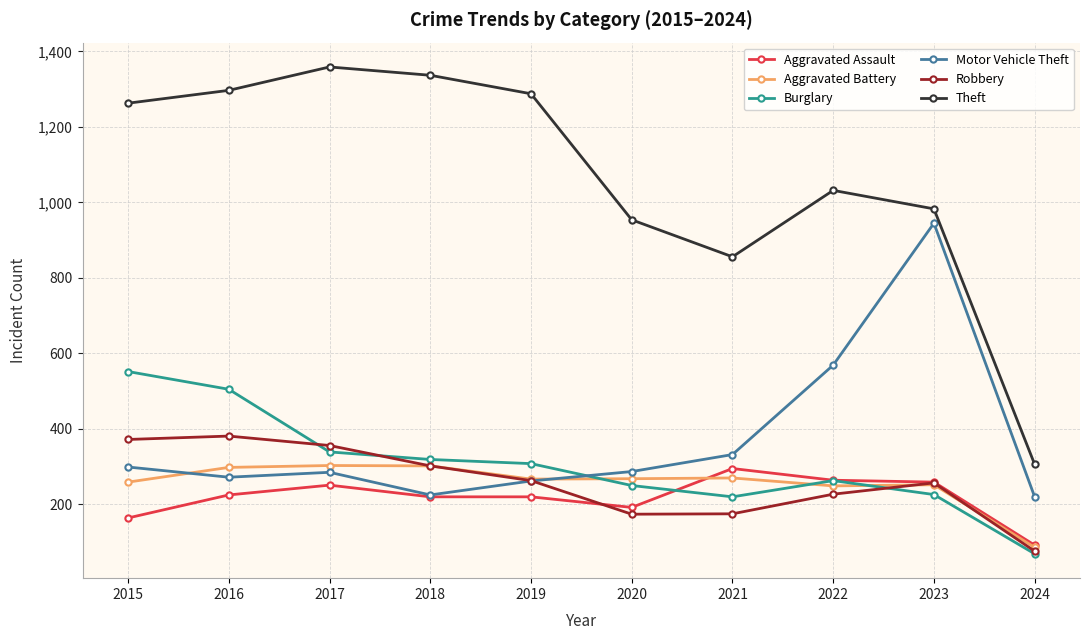

How many data points does each series have?

10